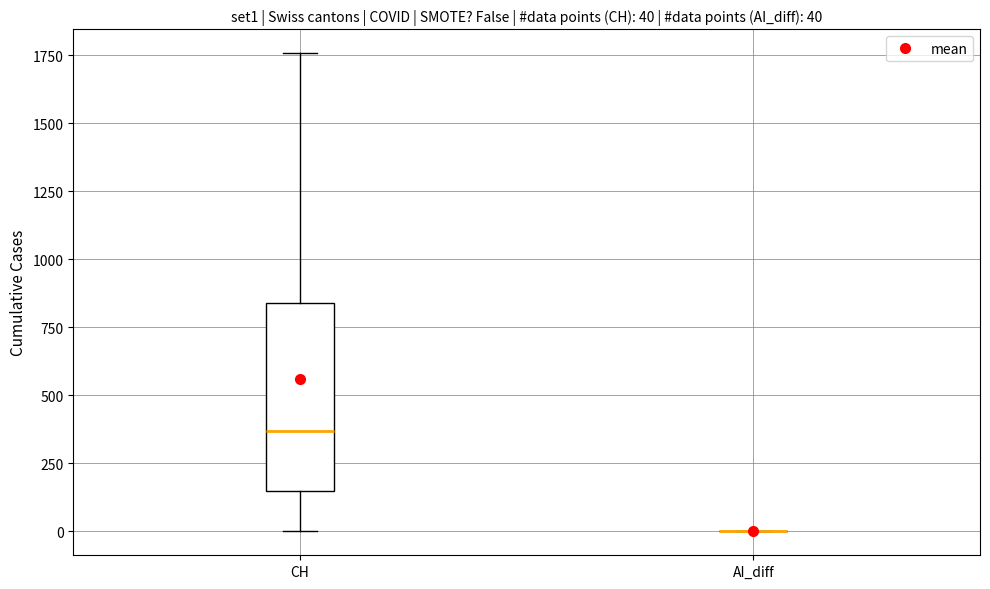

Which box is the tallest, from its lower edge to its upper edge?

CH